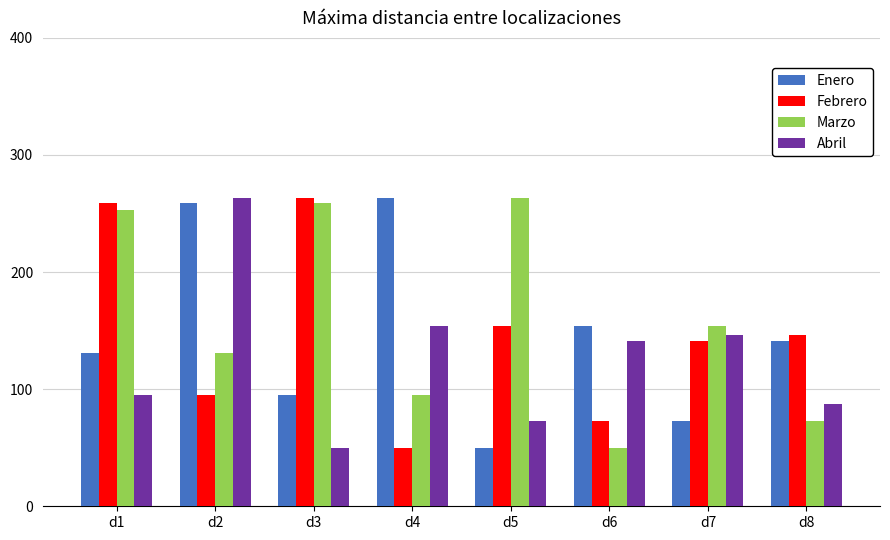

At which label is Enero closest to 156?

d6